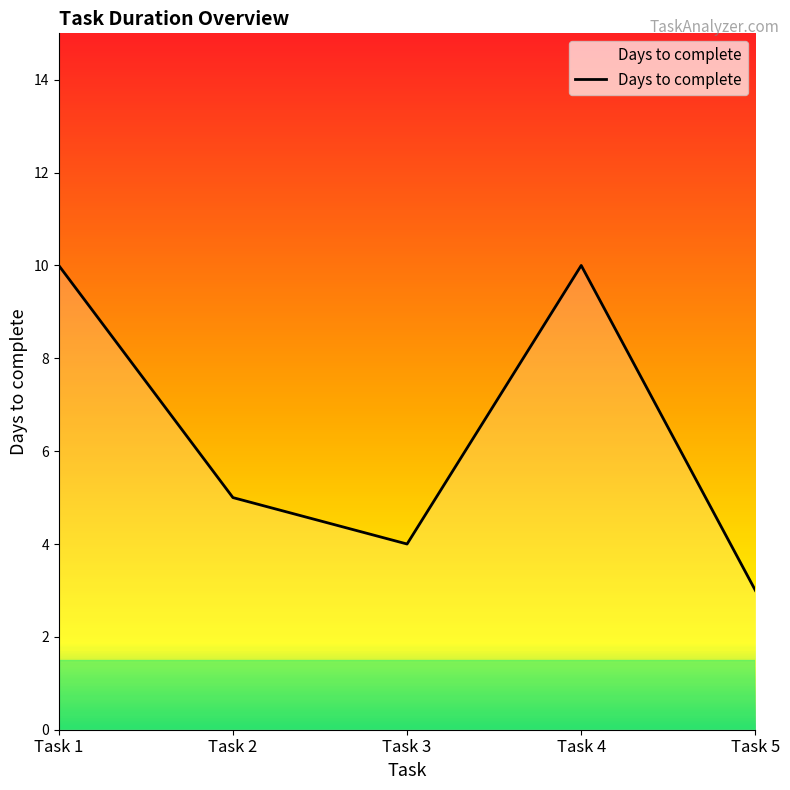

What is the average value?

6